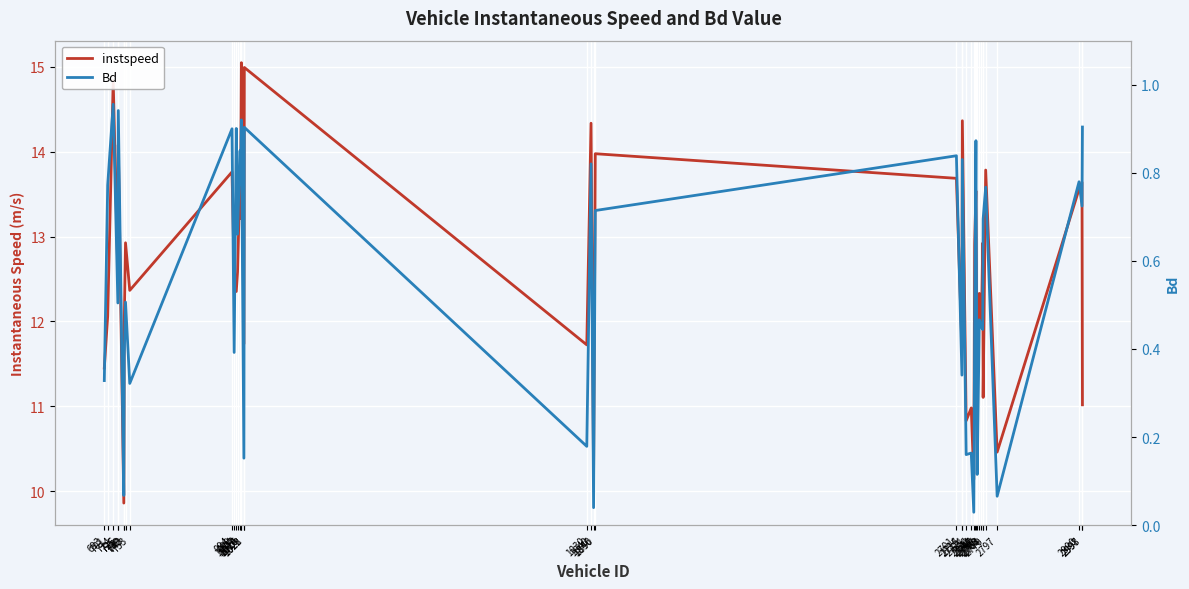

What is the maximum value for instspeed?

15.0